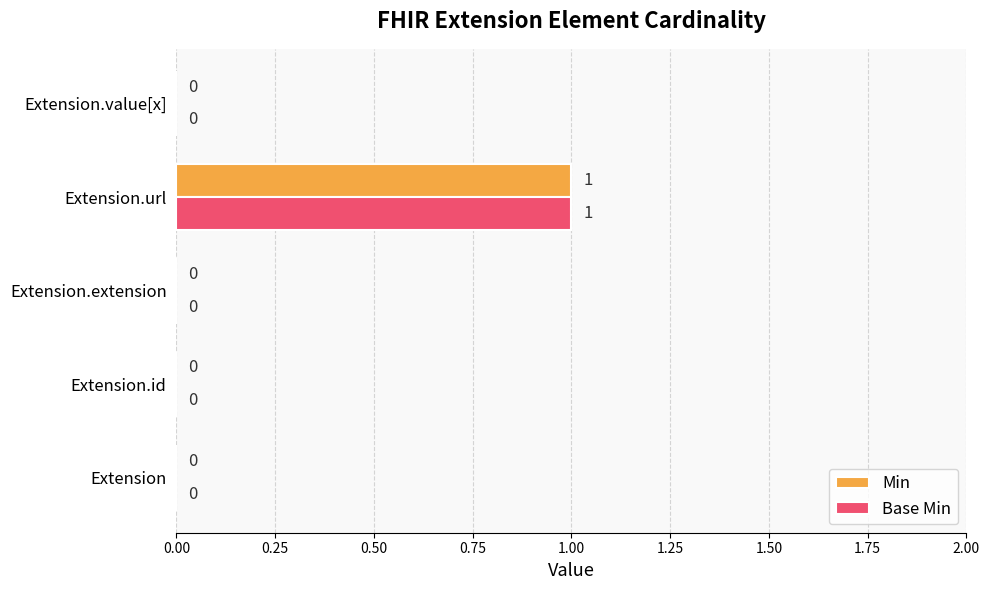

What is the greatest value displayed?

1